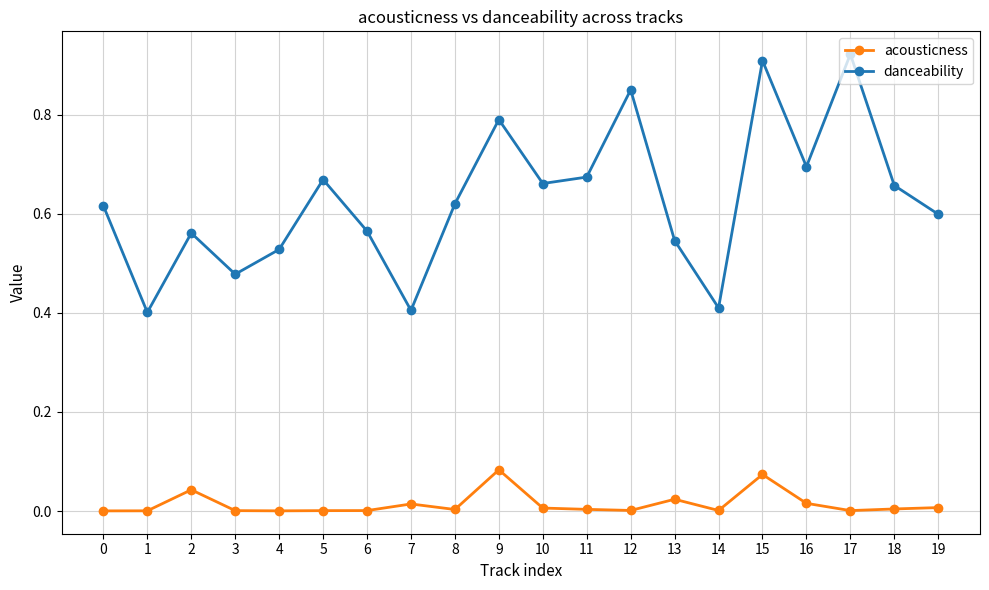

How many categories are shown in the chart?

20